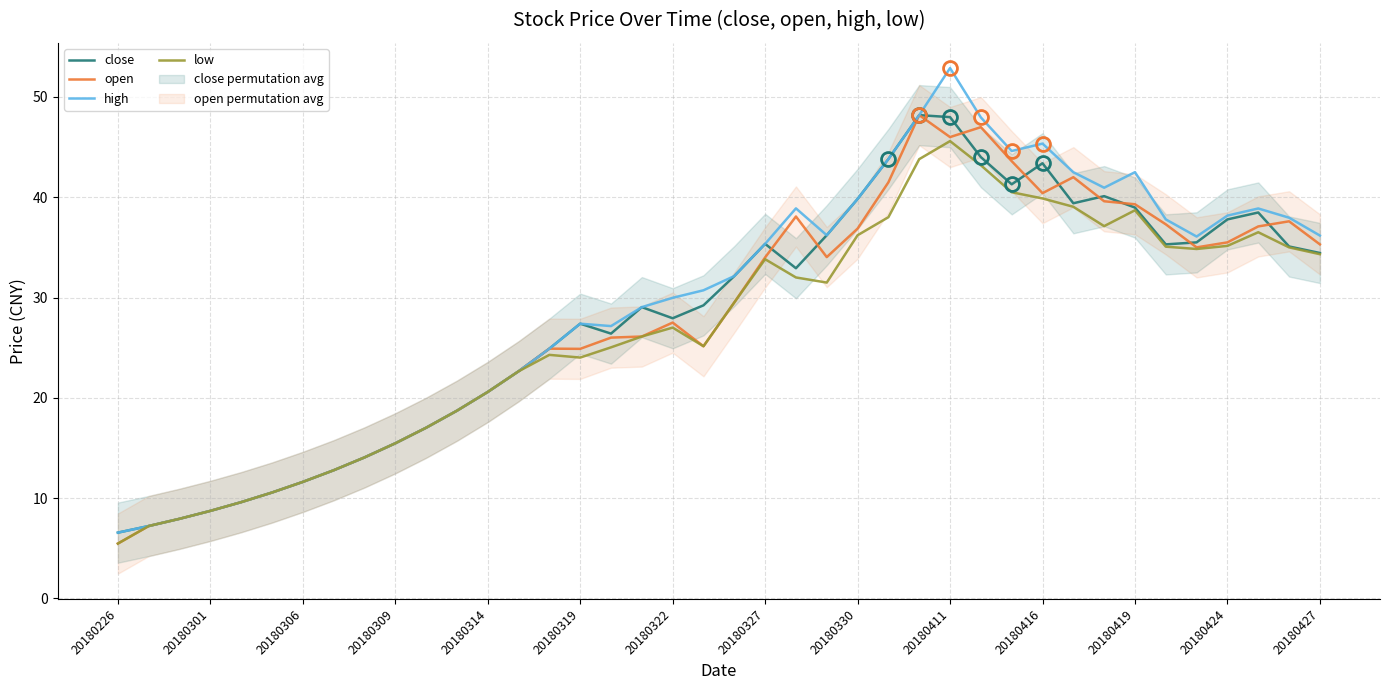

What is the difference between the maximum and minimum values in the high series?

46.3